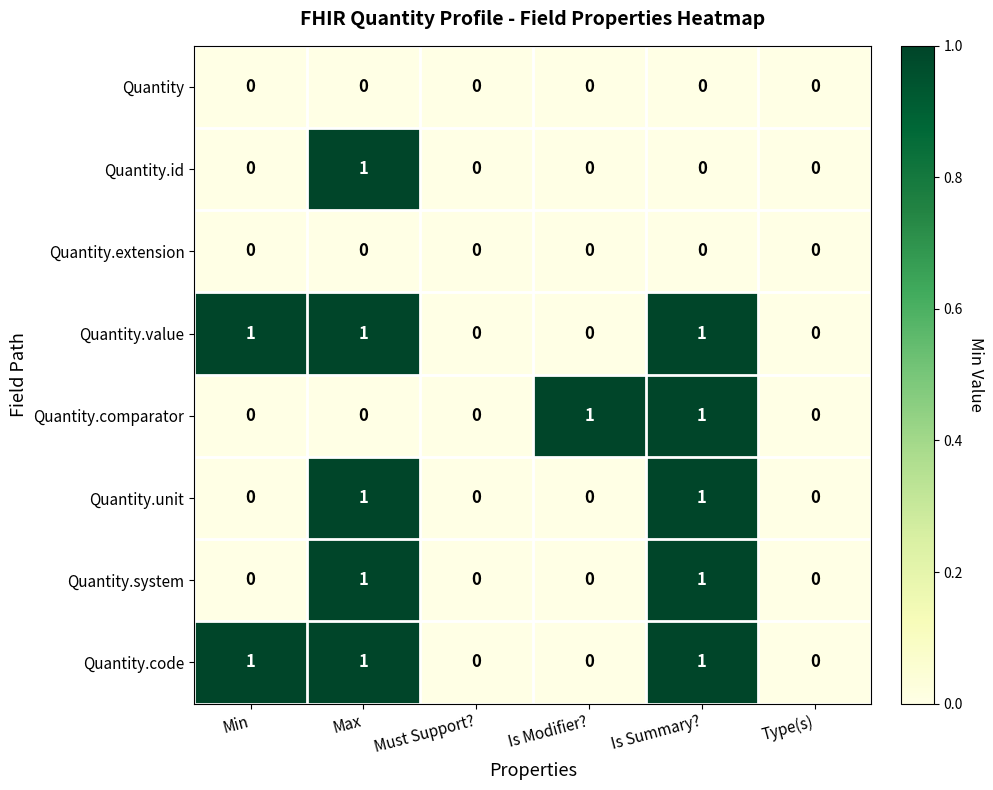

The Quantity.comparator series shows -1 at Type(s). True or false?

False